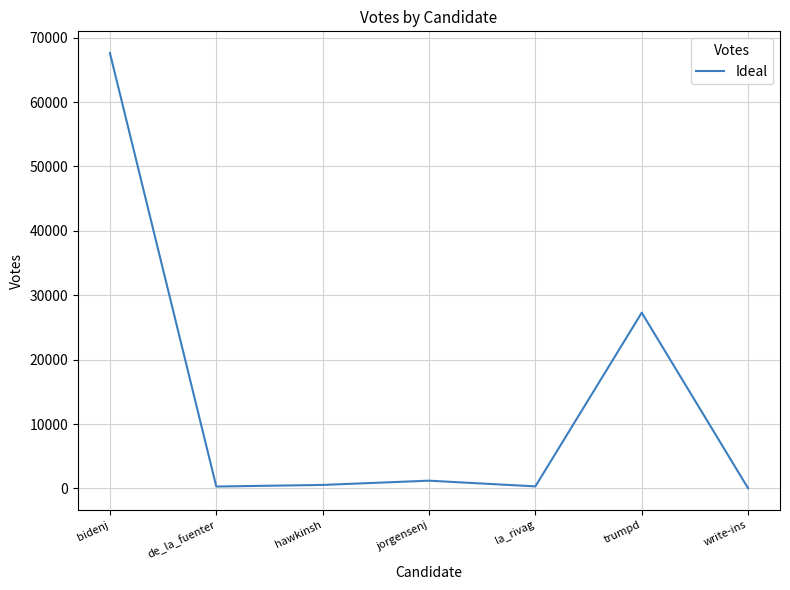

Between hawkinsh and bidenj, which is larger?

bidenj